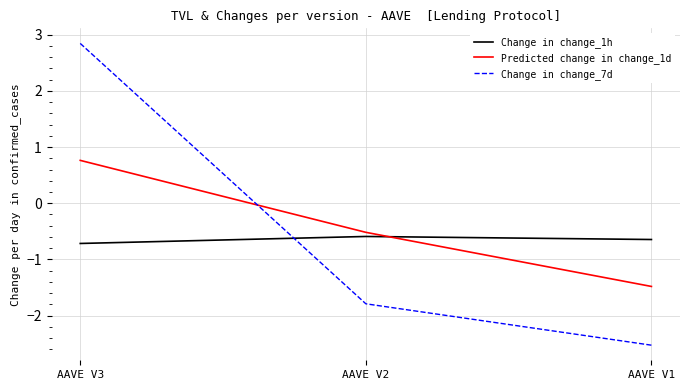

What is the difference between the highest and lowest values at AAVE V2?

1.3